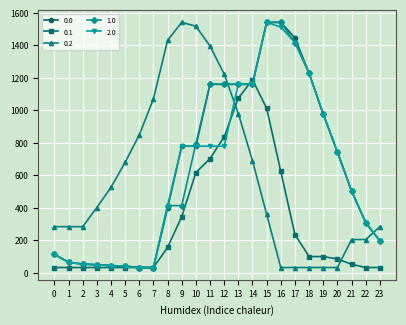

At which category is the sum across all series the highest?

15